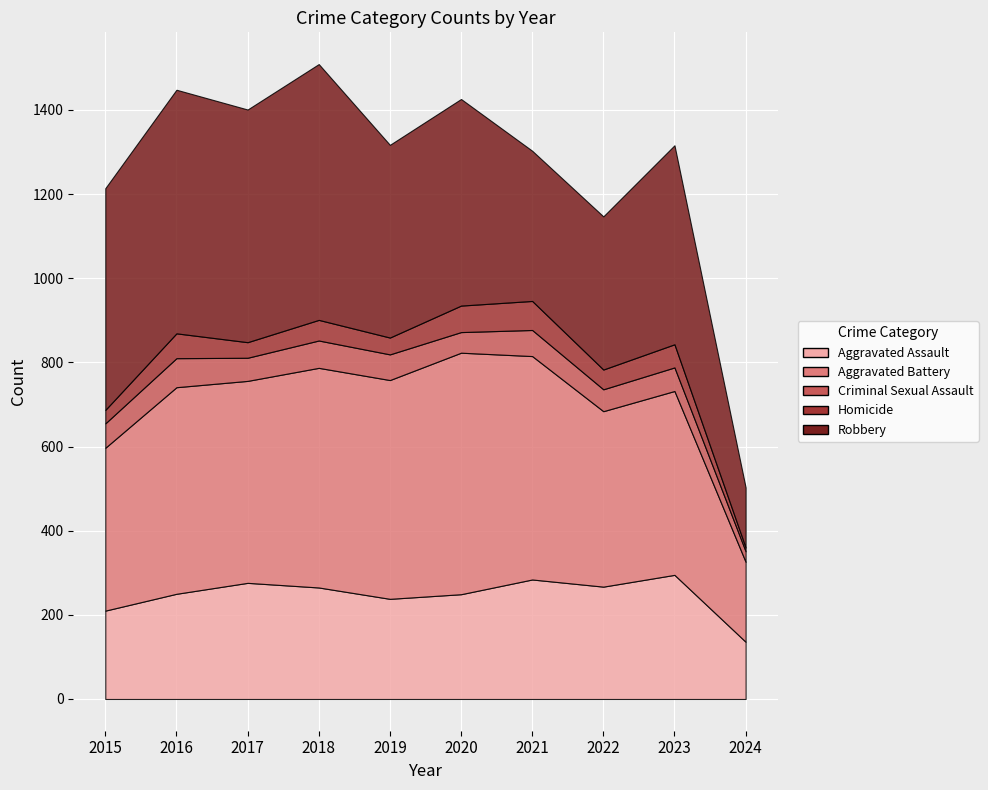

What is the value of the Criminal Sexual Assault point at the 9th from the left?

56